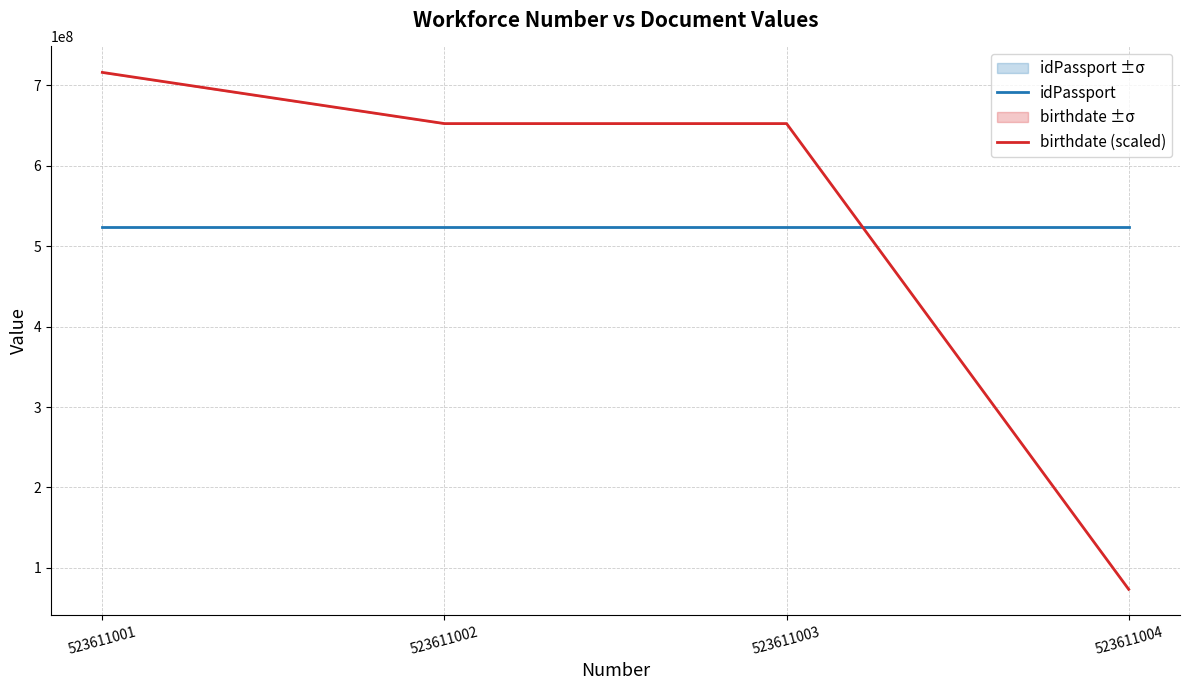

Which series has the largest total across all categories?

birthdate (scaled)